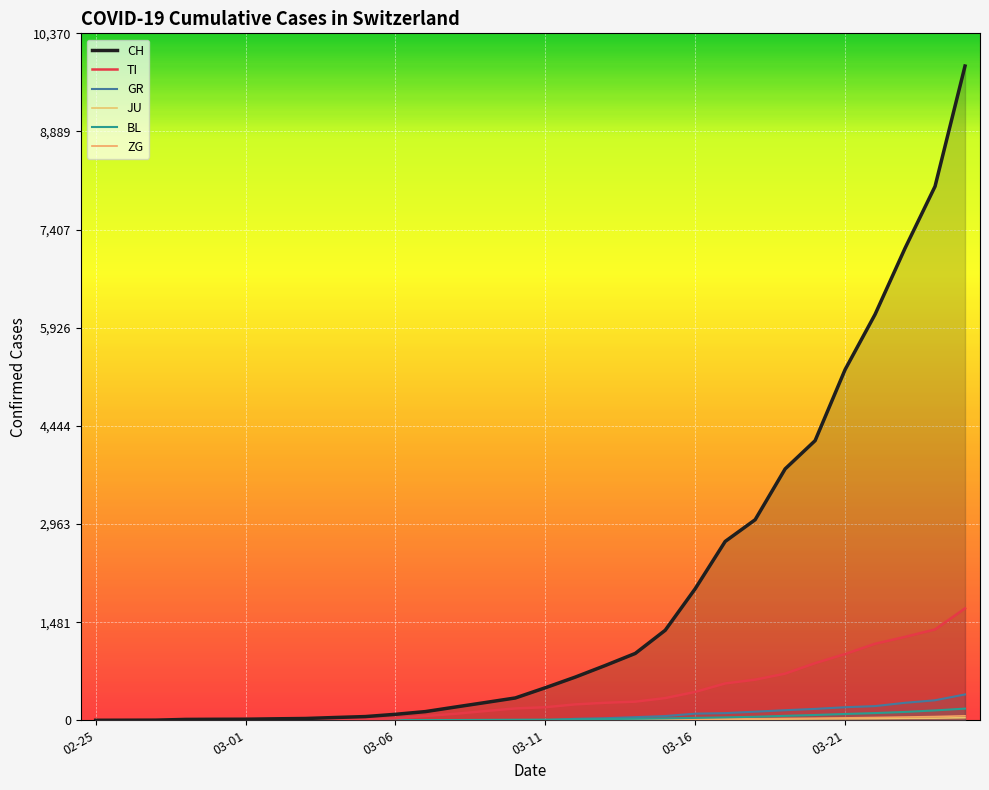

At which label is JU closest to 19?

2020-03-19